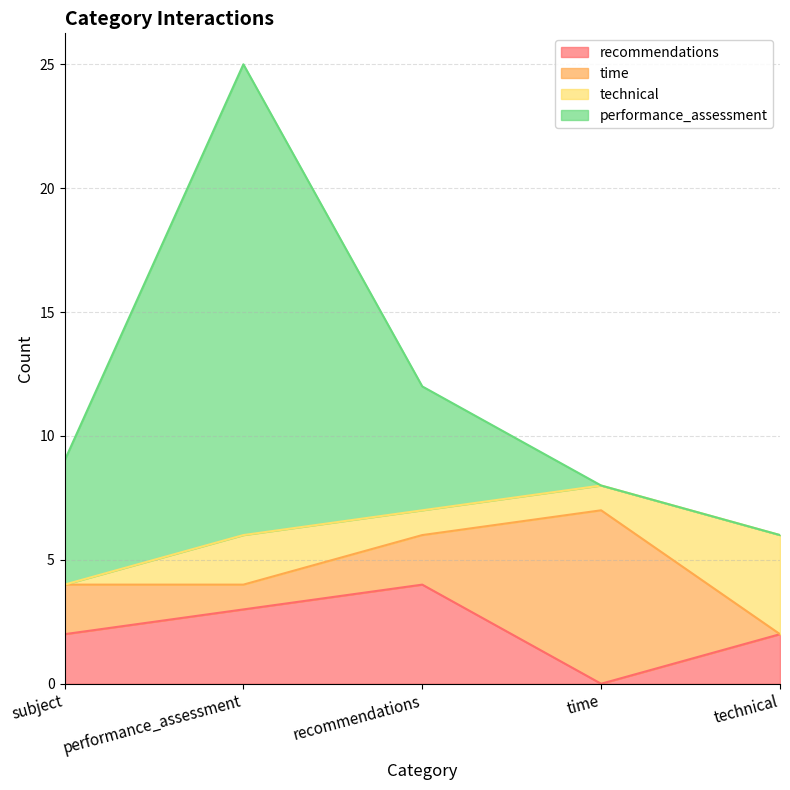

The recommendations series shows 2 at subject. True or false?

True